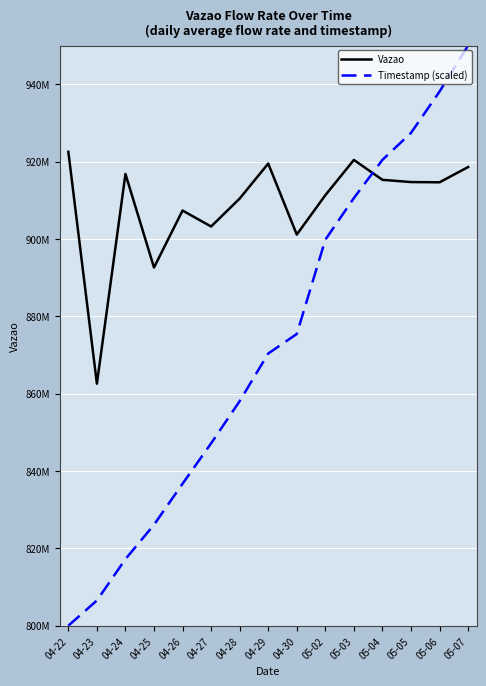

Reading left to right, list all the values displayed in this chart.

Vazao: 922536011.0	862577869.0	916817499.0	892623657.0	907356608.0	903228039.0	910452741.0	919498777.0	901141644.0	911325056.0	920443510.0	915297562.0	914721731.0	914658877.0	918602795.0
Timestamp (scaled): 800000000.0	806524642.0	817226180.0	826109773.1	836717116.5	847167001.9	858070118.8	870382069.9	875433914.0	899805696.8	910584504.8	920461051.8	927430638.0	938126690.0	950000000.0